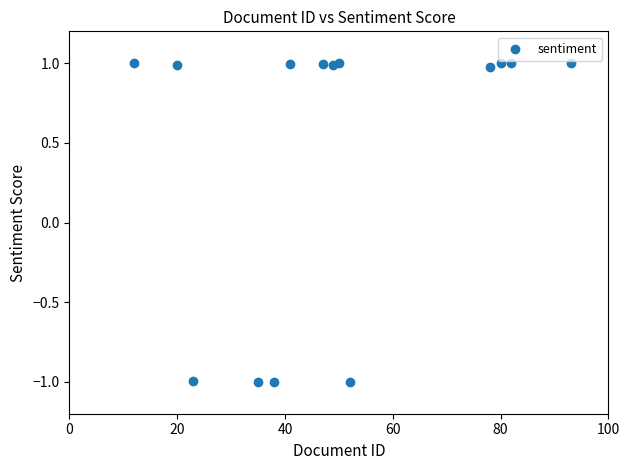

What is the range of Y values (max minus min)?

2.0